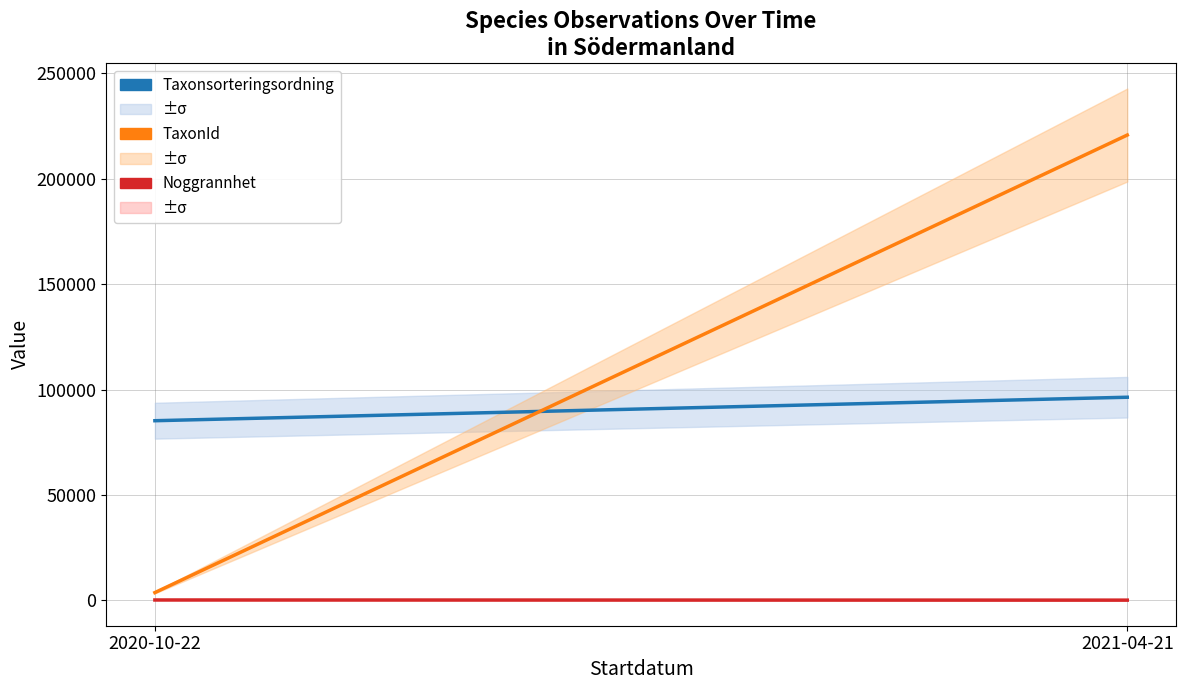

What is the value of the TaxonId point at the 1st from the left?

3611